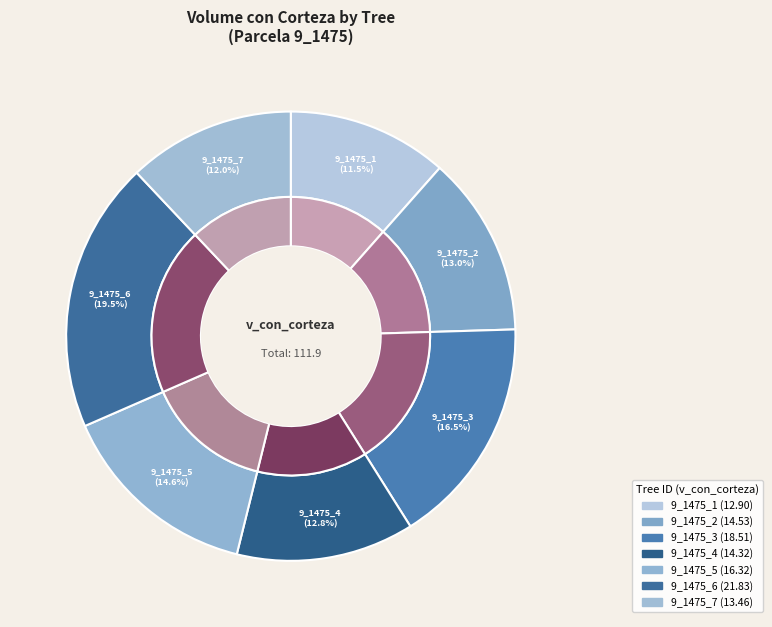

What percentage is NOT represented by 9_1475_5?

85.4%